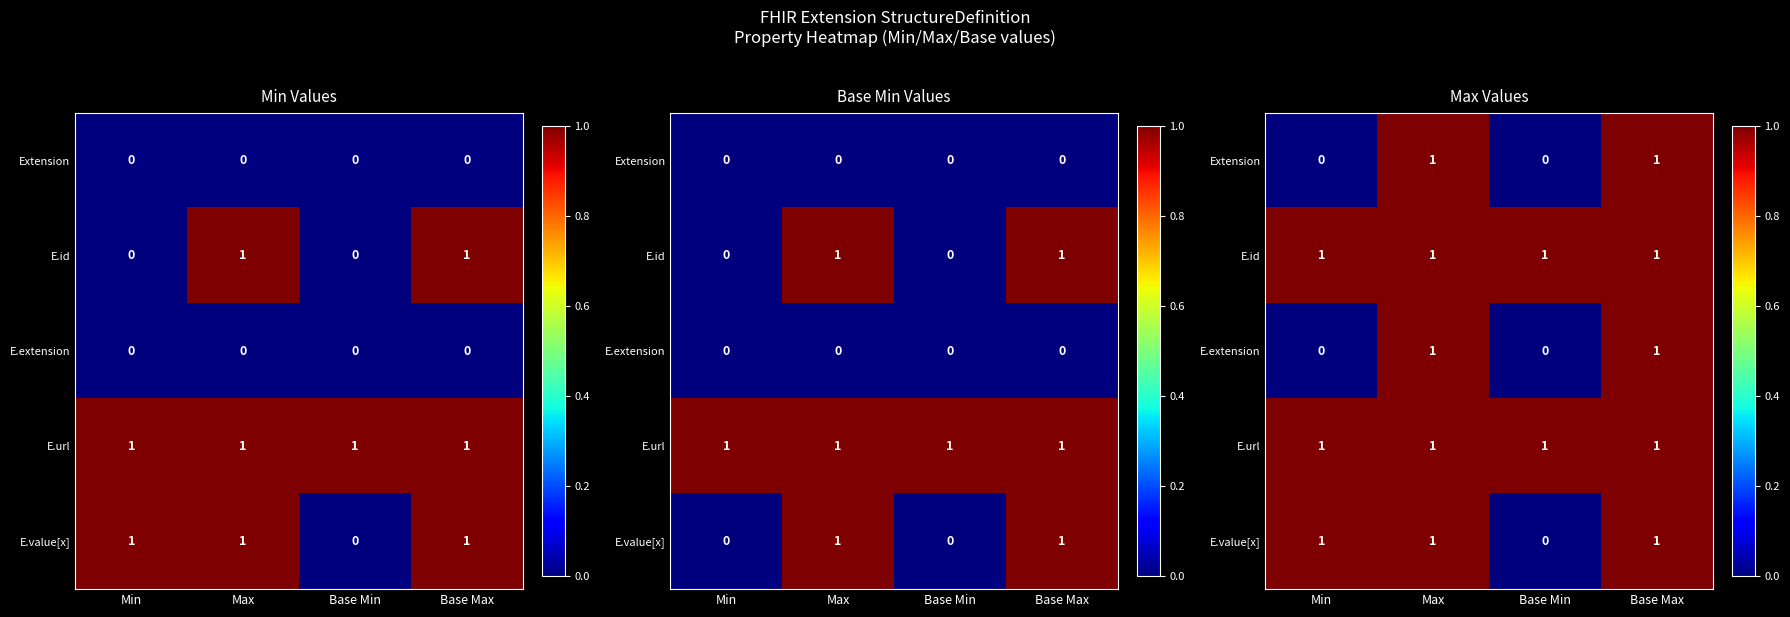

The E.id series shows 1 at Base Min. True or false?

True